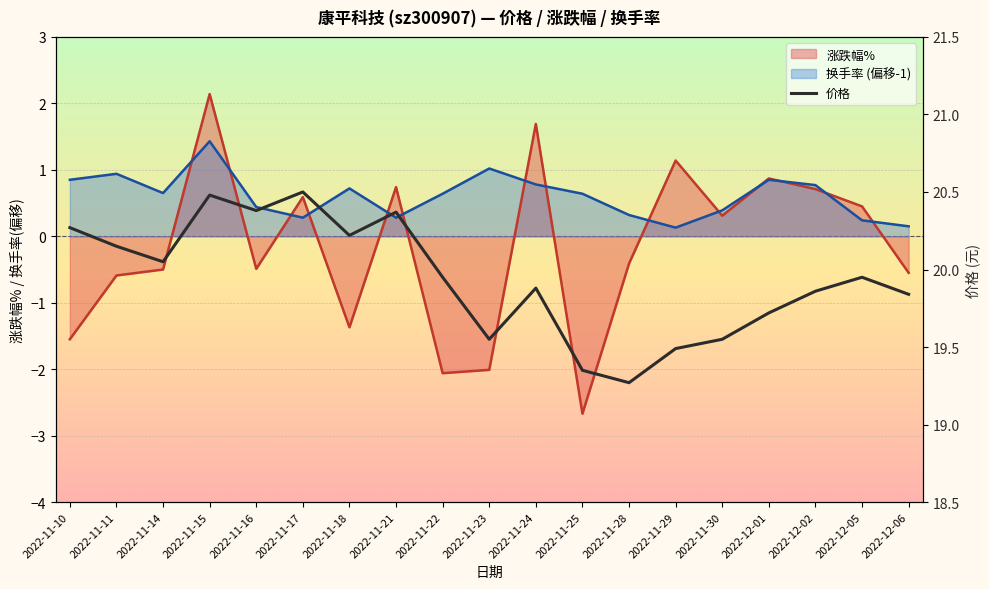

What is the value of the 10th point from the left?

19.6